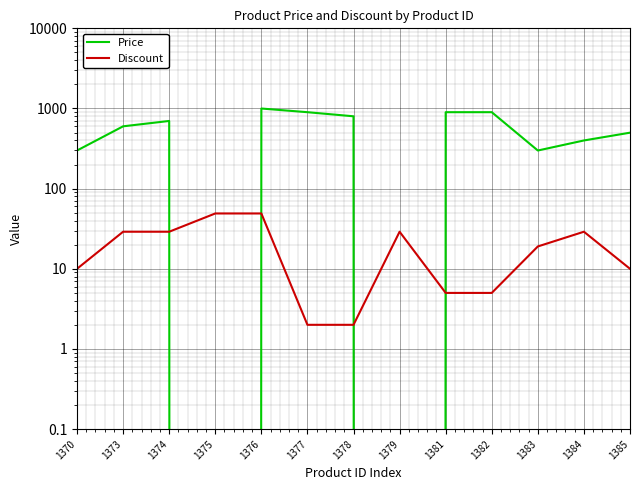

What is the difference between the Discount values at 1373 and 1382?

24